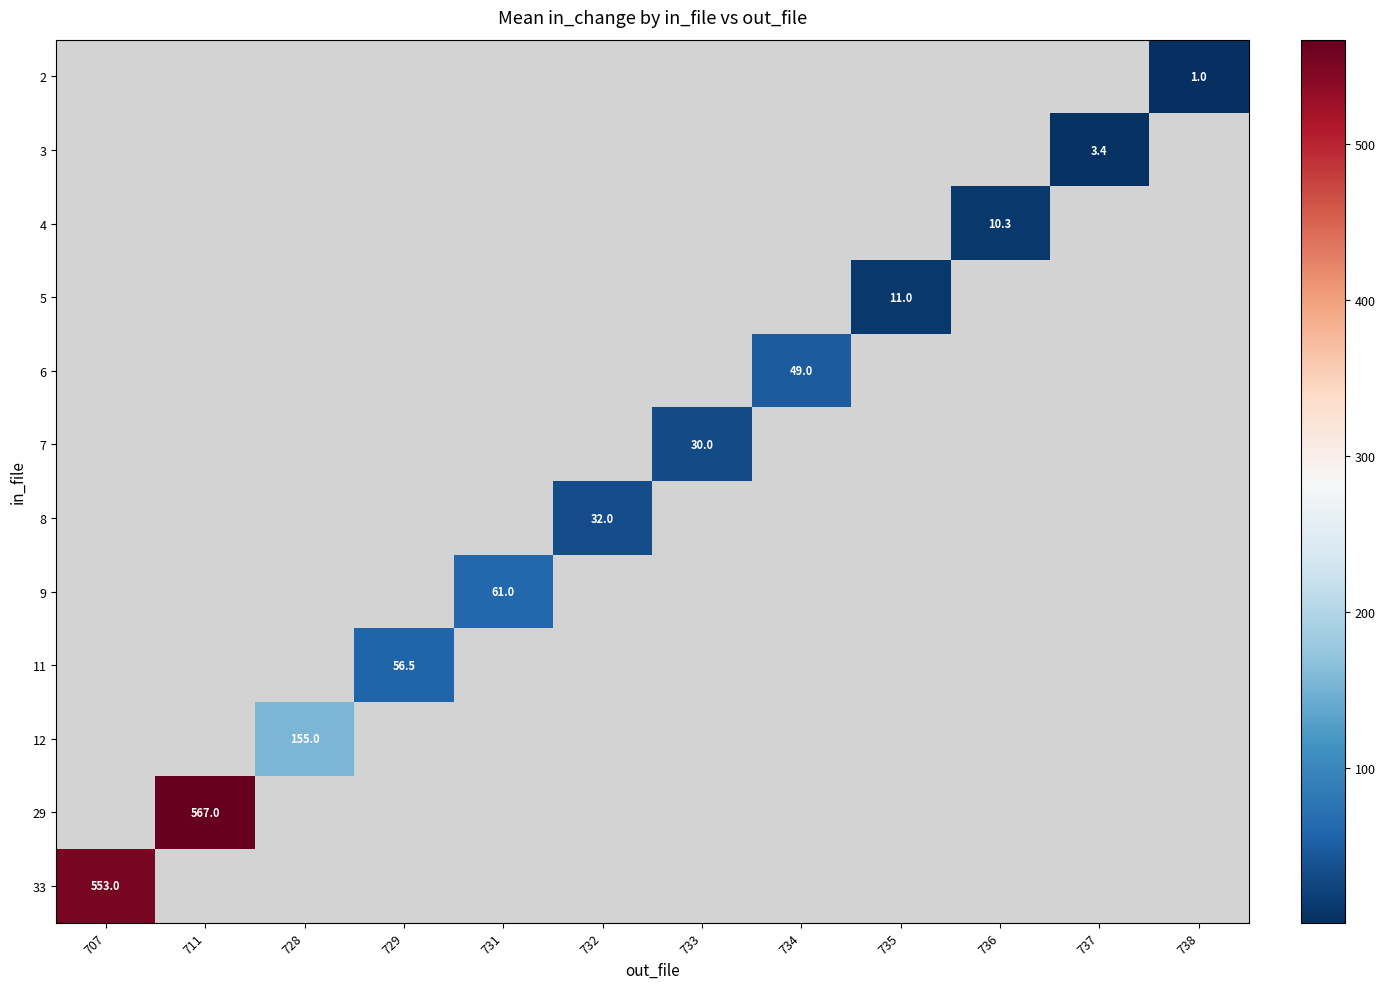

Rank the series by their maximum value, from highest to lowest.

2, 3, 4, 5, 6, 7, 8, 9, 11, 12, 29, 33